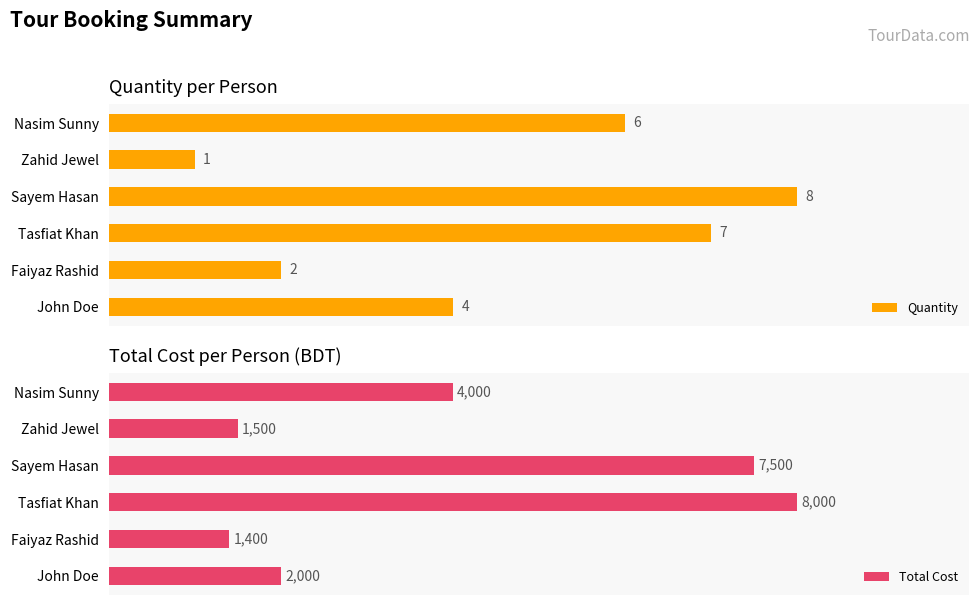

At which label does Quantity reach its peak?

Sayem Hasan